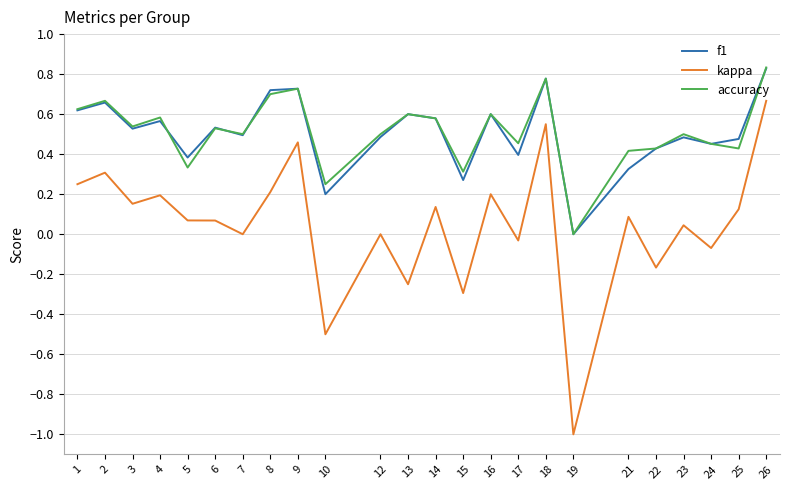

Between 6 and 25, which series saw the biggest shift?

accuracy